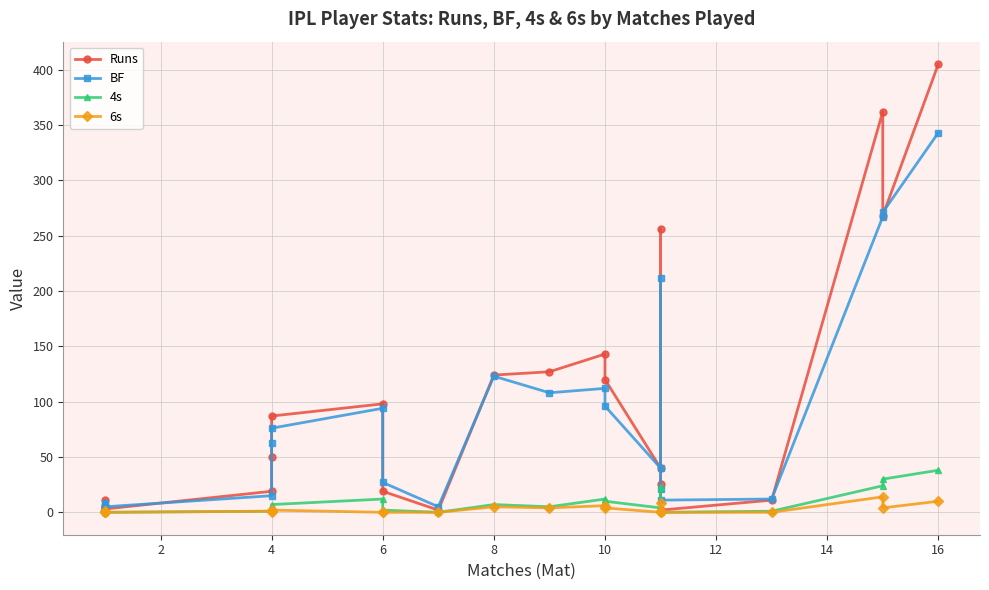

True or false: 6s and Runs cross at least once.

False